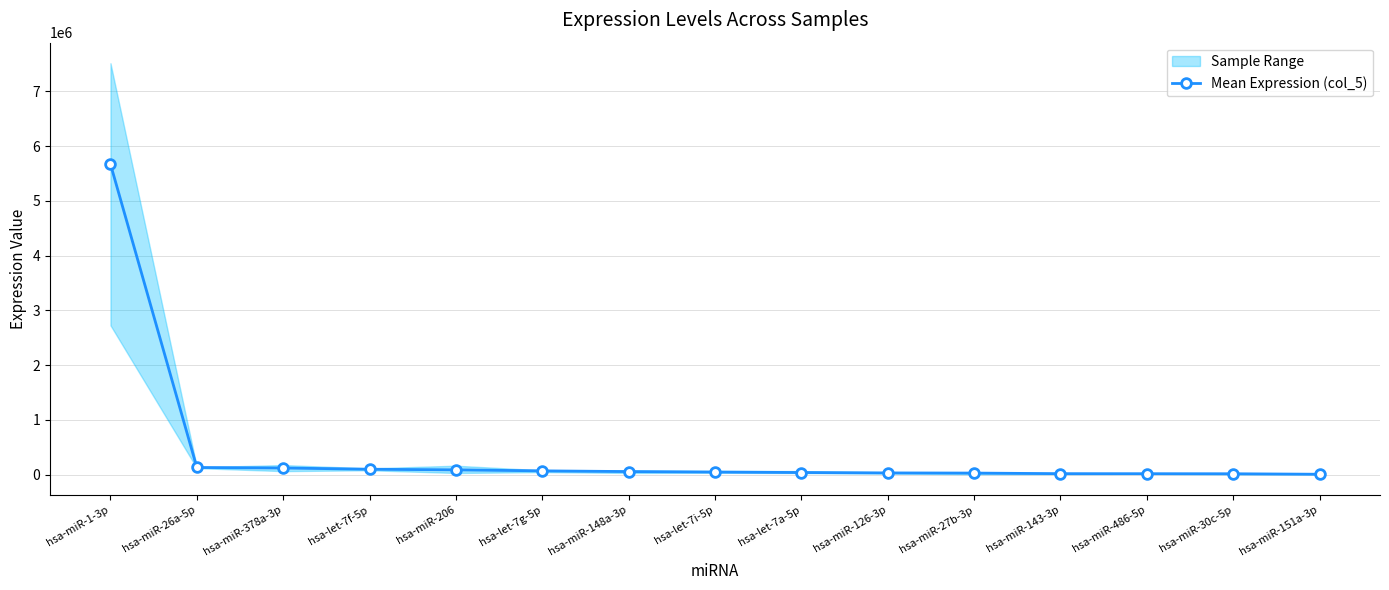

What position from the right is hsa-miR-143-3p?

4